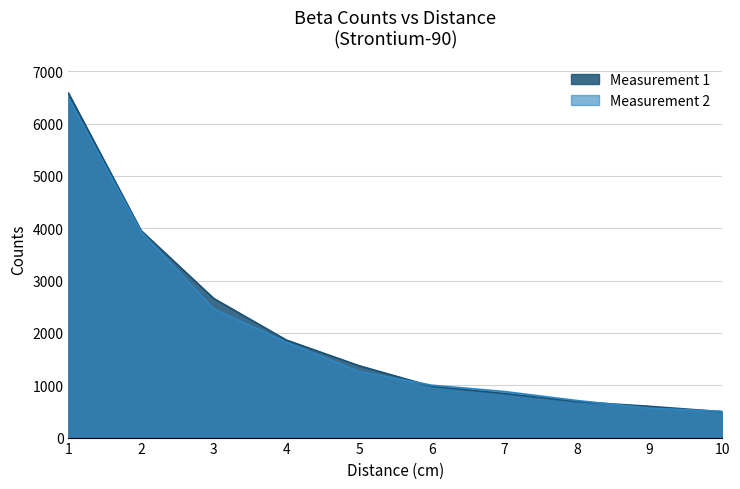

How many lines are shown in the chart?

2